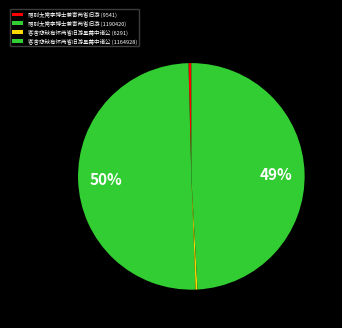

Which slice represents more than half of the pie?

赠别太常李博士兼寄两省旧游 (1190420)